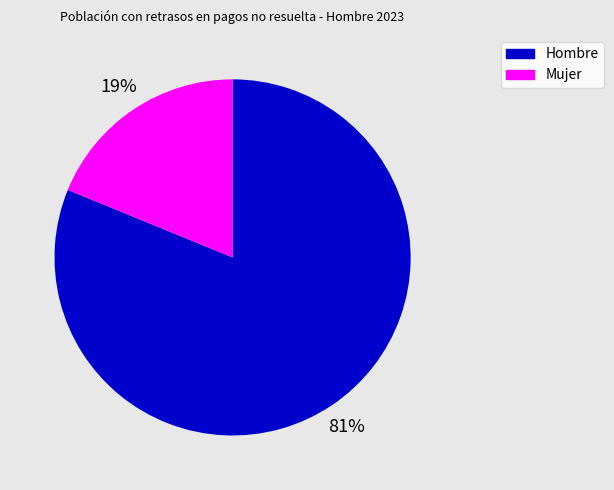

How many slices are in this pie chart?

2